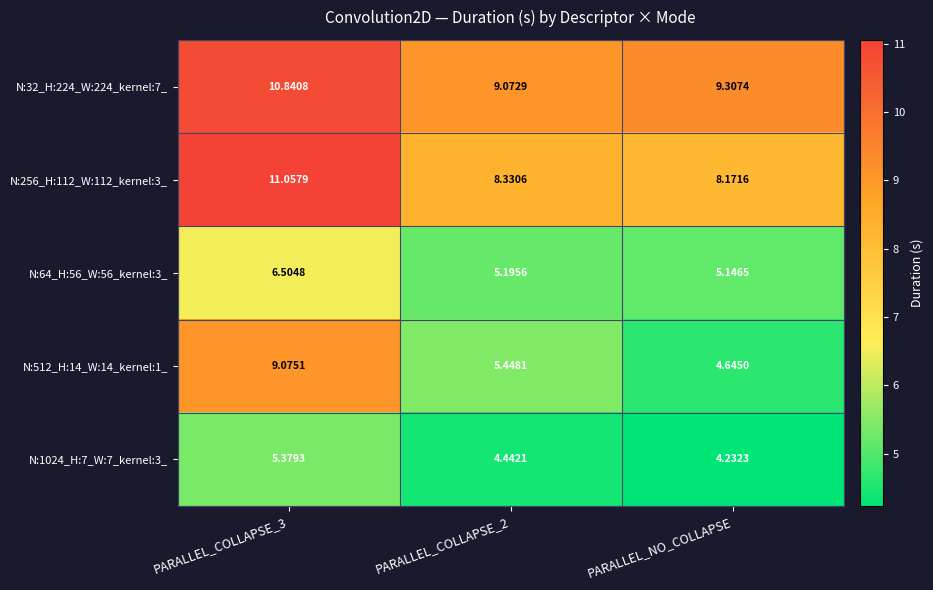

Which category has the lowest value across all series?

PARALLEL_NO_COLLAPSE